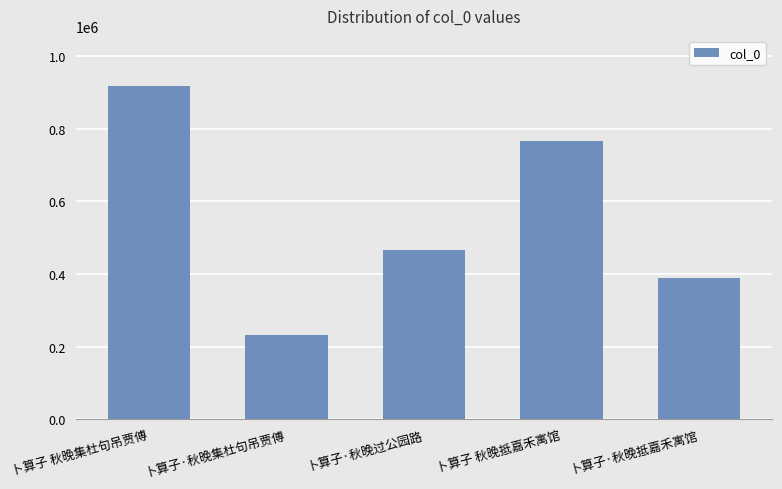

Is it true that the value at 卜算子·秋晚抵嘉禾寓馆 is 389304?

True